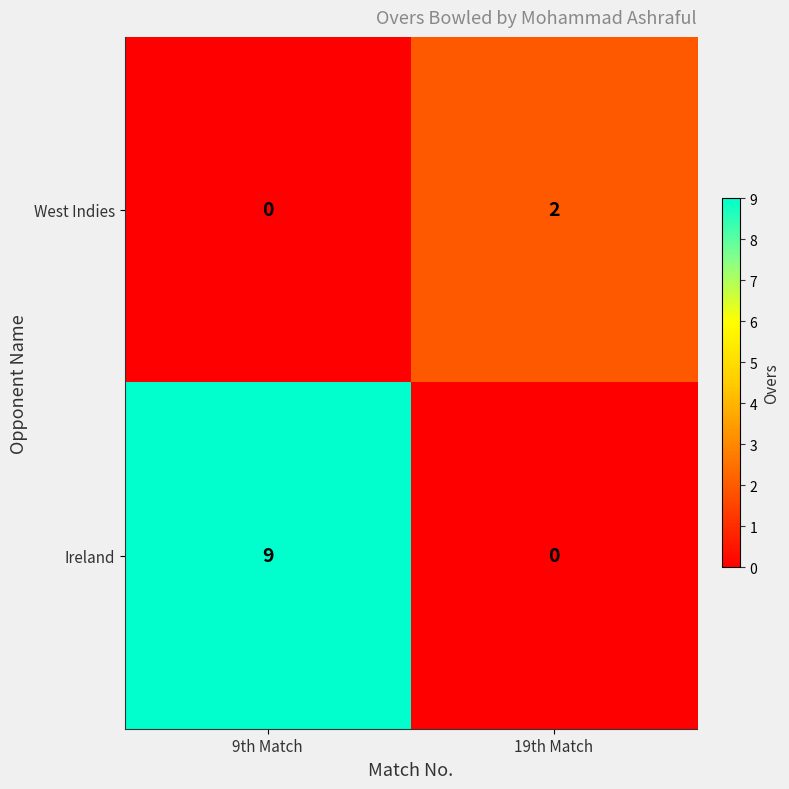

How many positive values does the West Indies series have?

1